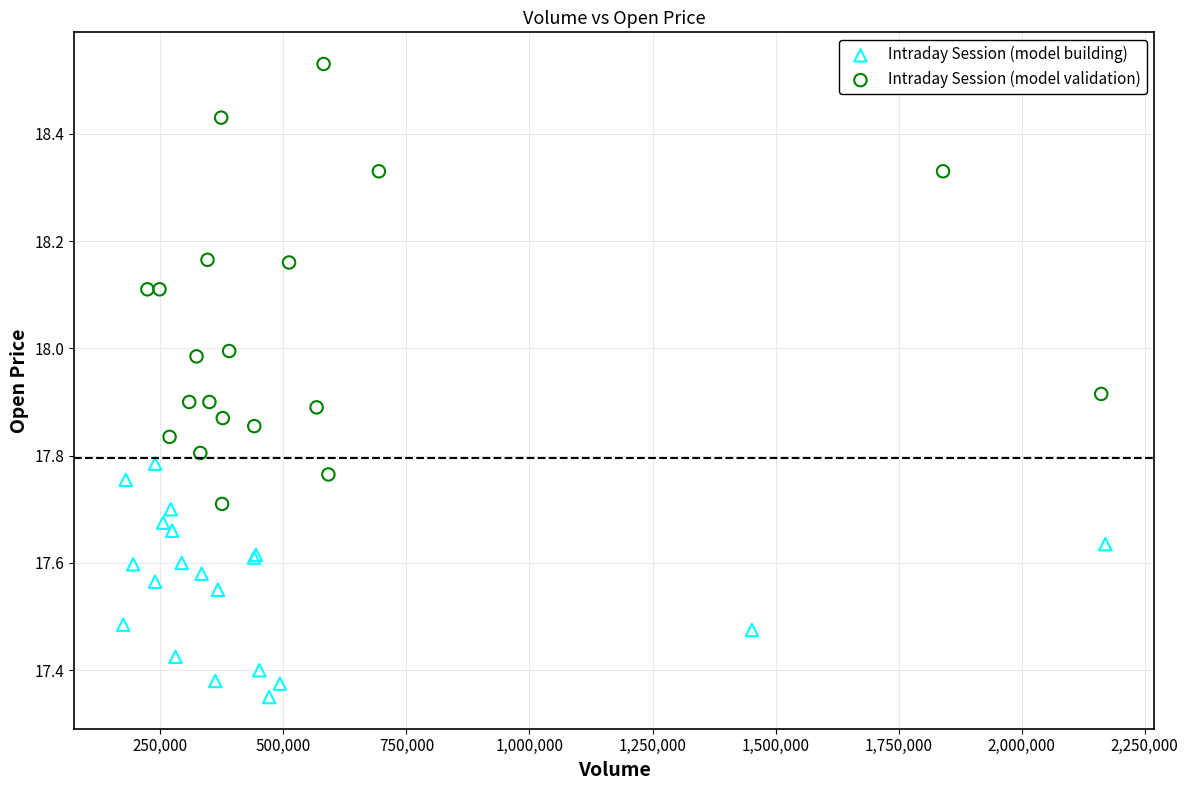

Which series reaches the maximum Y coordinate?

Intraday Session (model validation)